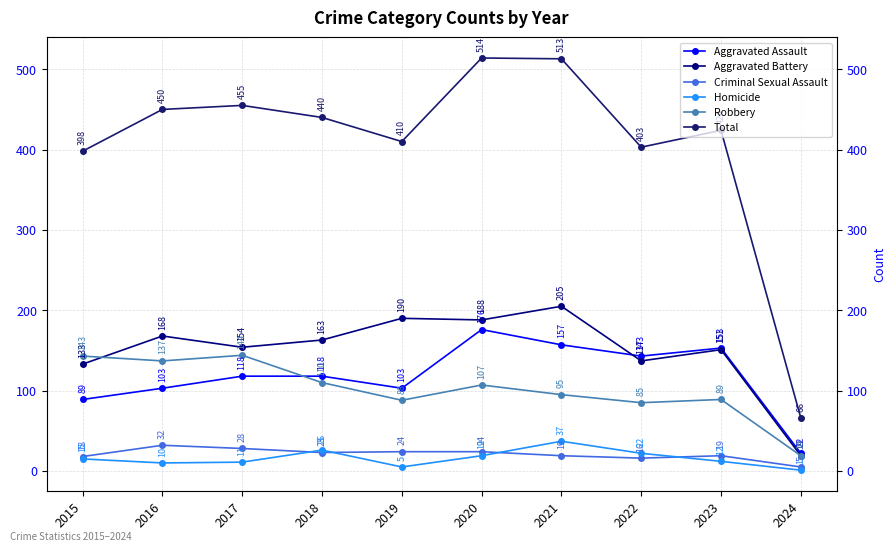

The Robbery series shows 132 at 2023. True or false?

False